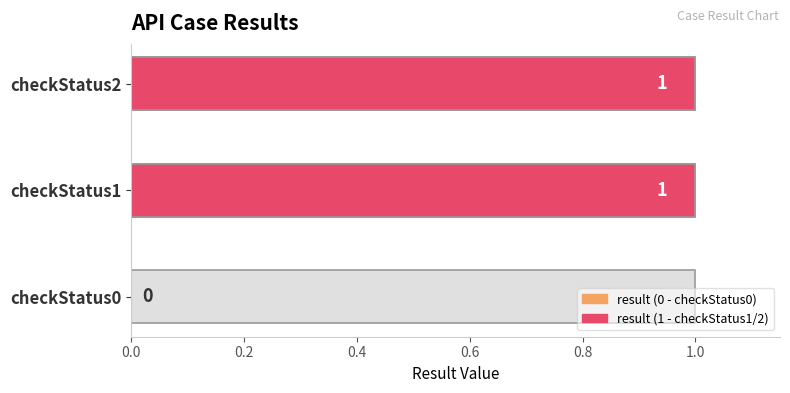

Does the chart contain any negative values?

No